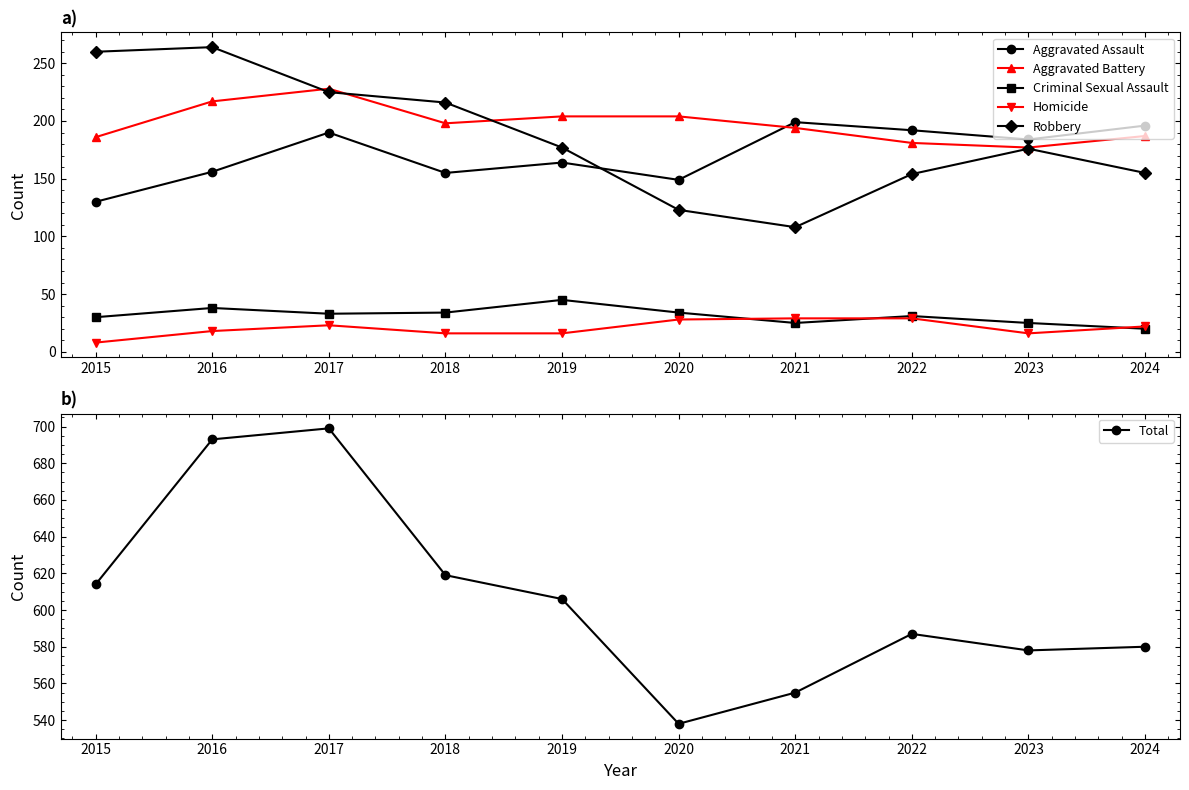

Reading left to right, transcribe all the data shown in this chart.

Aggravated Assault: 2015=130	2016=156	2017=190	2018=155	2019=164	2020=149	2021=199	2022=192	2023=184	2024=196
Aggravated Battery: 2015=186	2016=217	2017=228	2018=198	2019=204	2020=204	2021=194	2022=181	2023=177	2024=187
Criminal Sexual Assault: 2015=30	2016=38	2017=33	2018=34	2019=45	2020=34	2021=25	2022=31	2023=25	2024=20
Homicide: 2015=8	2016=18	2017=23	2018=16	2019=16	2020=28	2021=29	2022=29	2023=16	2024=22
Robbery: 2015=260	2016=264	2017=225	2018=216	2019=177	2020=123	2021=108	2022=154	2023=176	2024=155
Total: 2015=614	2016=693	2017=699	2018=619	2019=606	2020=538	2021=555	2022=587	2023=578	2024=580